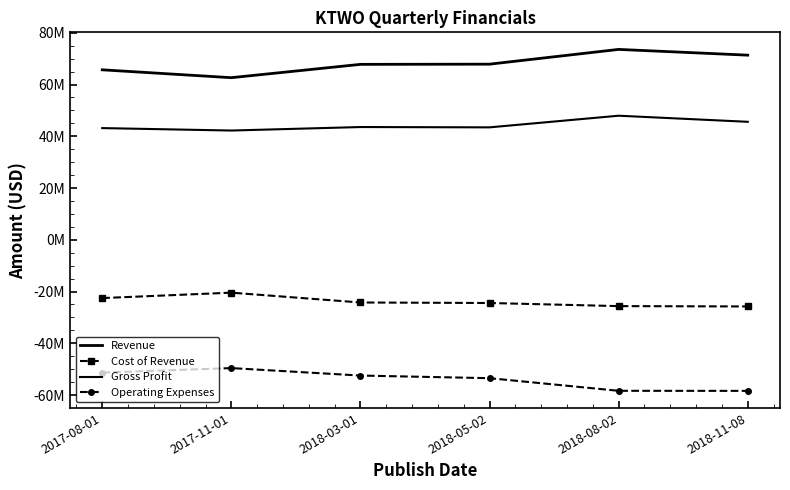

At which category is the sum across all series the highest?

2018-08-02